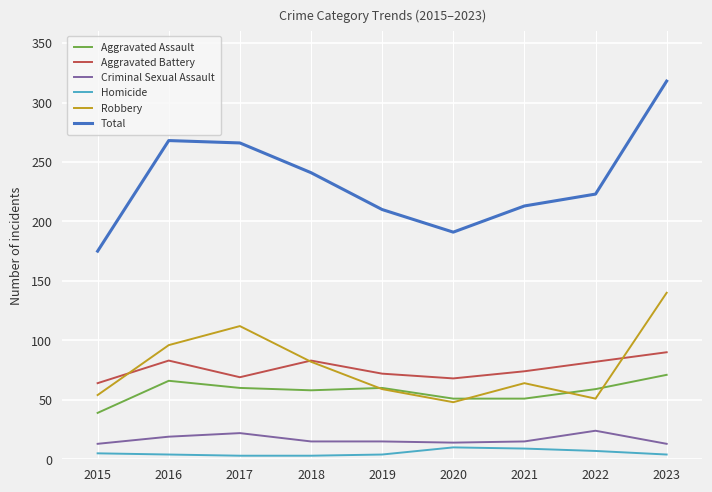

What is the total value across all series at 2019?

420